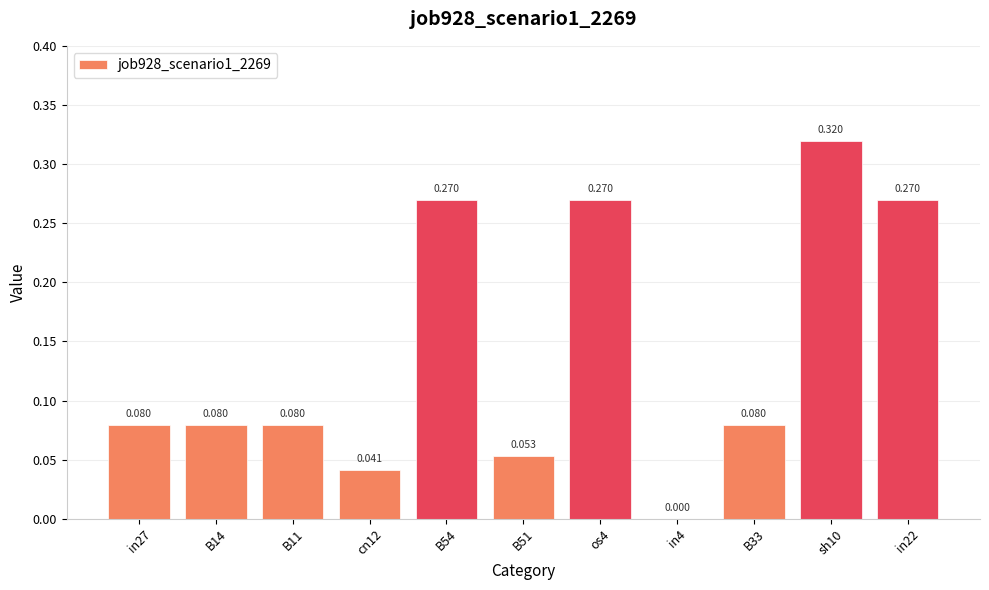

Are the bars horizontal?

No